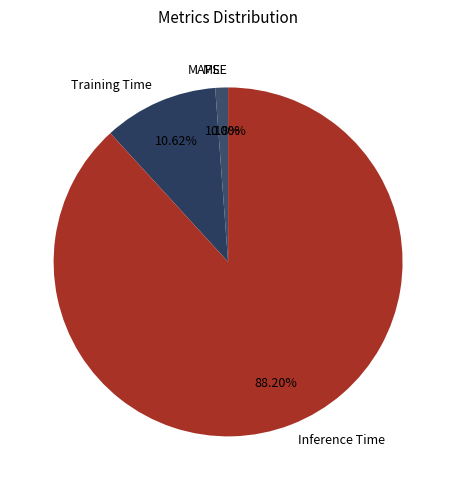

Which category has the biggest portion of the pie?

Inference Time